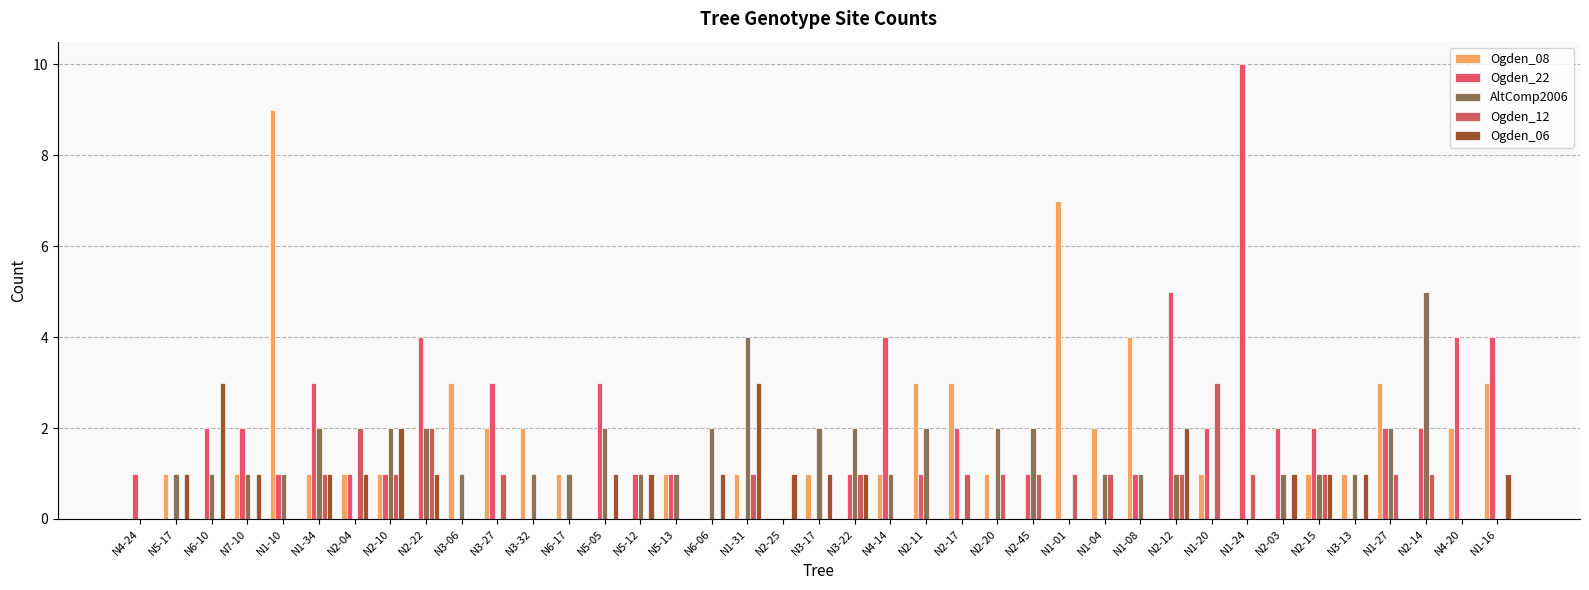

At which category is the sum across all series the highest?

N1-10